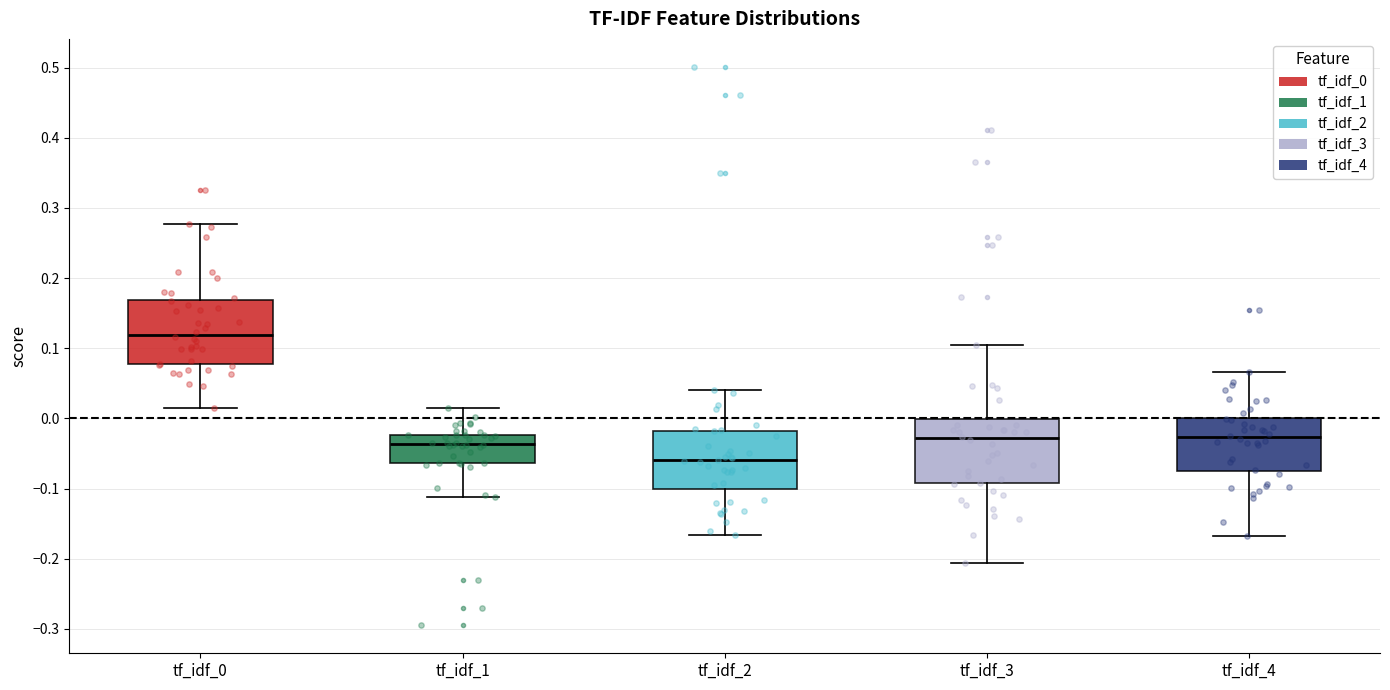

Where is the upper edge of the box for tf_idf_4 on the y-axis? The values are not printed on the chart, so give them approximately, as read against the axis.

0.00